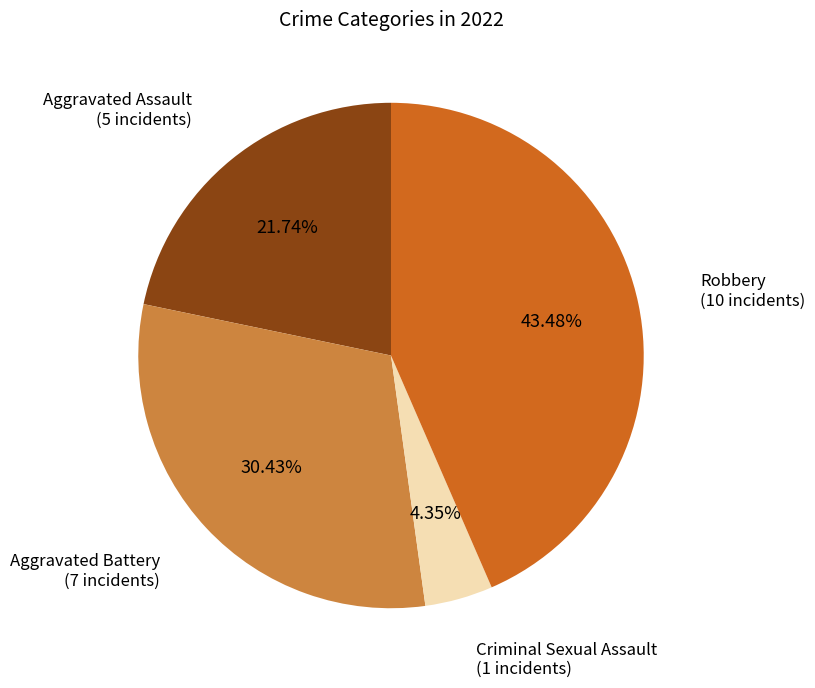

How many segments does this pie chart have?

4